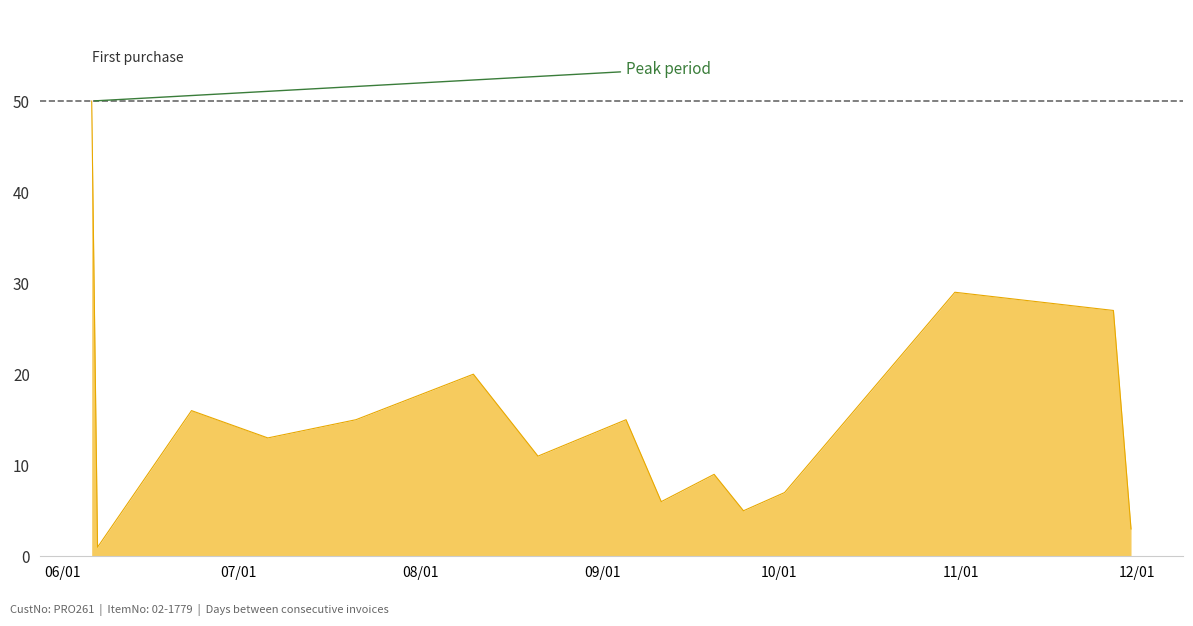

True or false: there are more than 0 points higher than both neighbors.

True